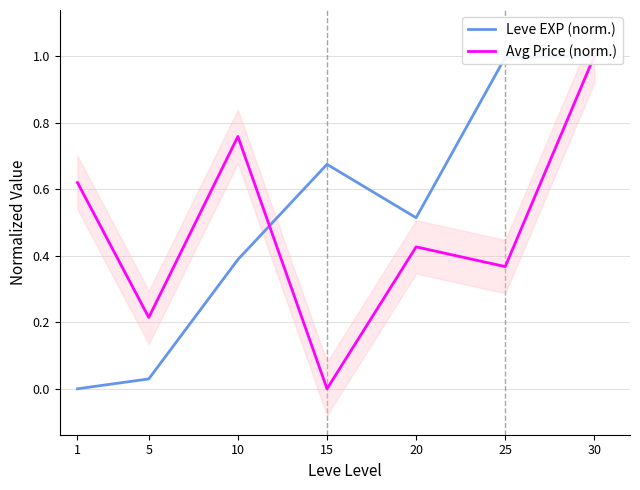

At how many categories does at least one series exceed 0?

7